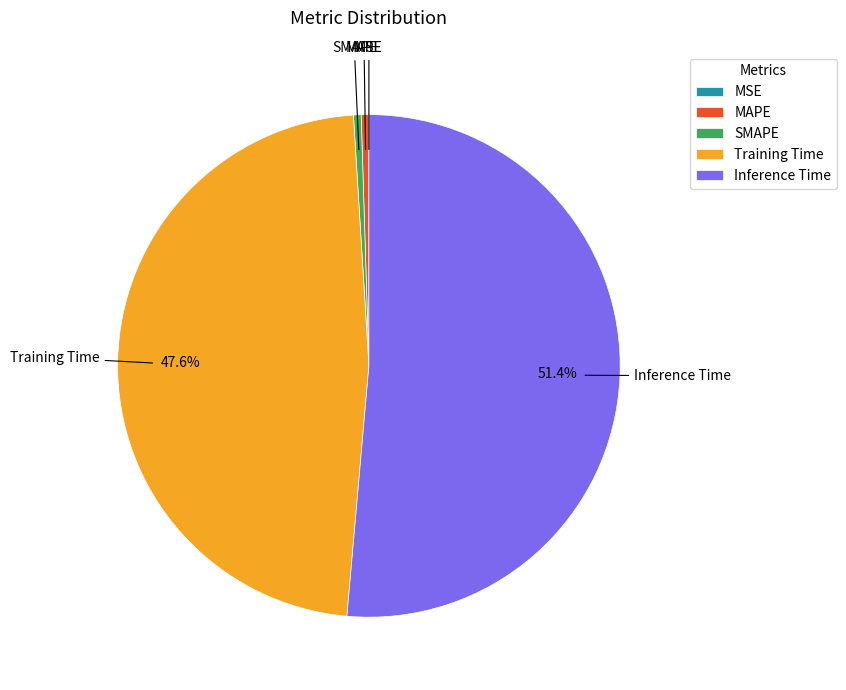

What is the largest slice in the pie chart?

Inference Time